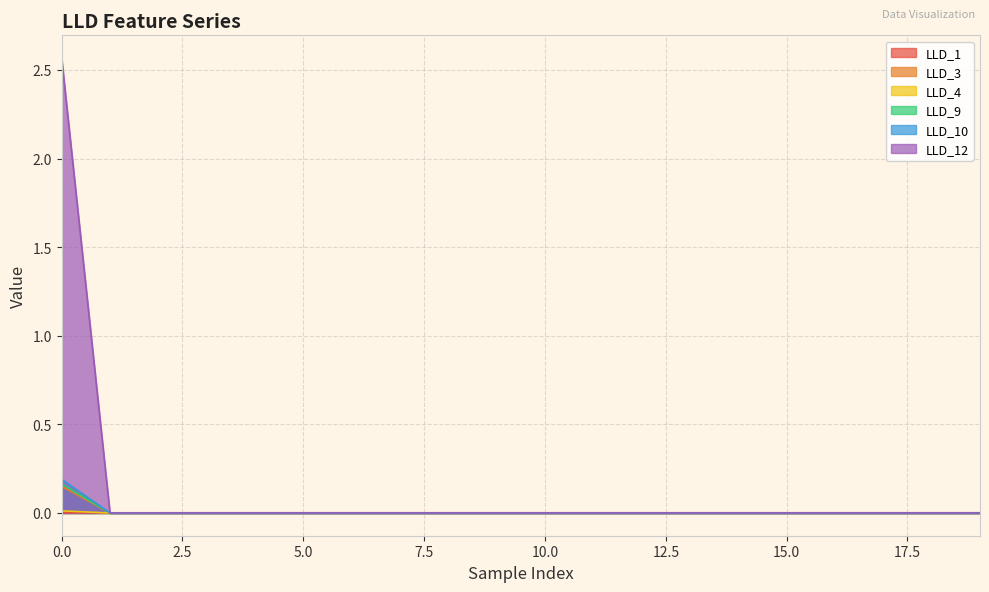

Rank the categories by LLD_4 value from highest to lowest.

0, 1, 2, 3, 4, 5, 6, 7, 8, 9, 10, 11, 12, 13, 14, 15, 16, 17, 18, 19